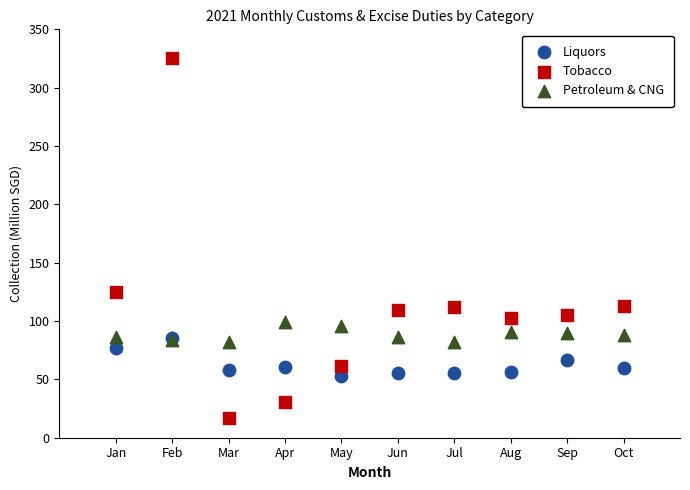

In the Tobacco series, what Y value is closest to 171?

124.7